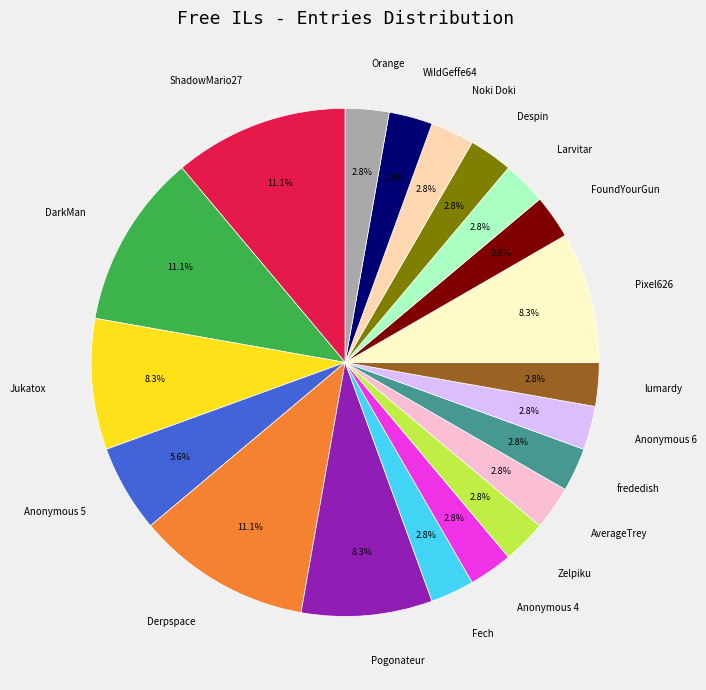

What percentage do Derpspace and WildGeffe64 together represent?

13.9%